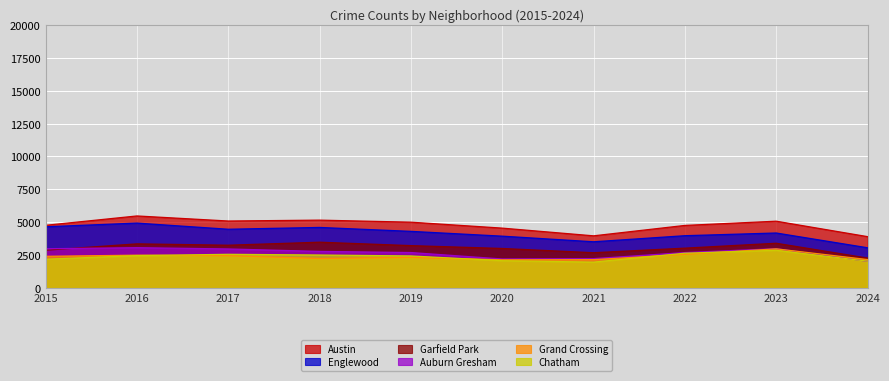

What is the approximate value of Englewood at 2024, to the nearest 50?

3050